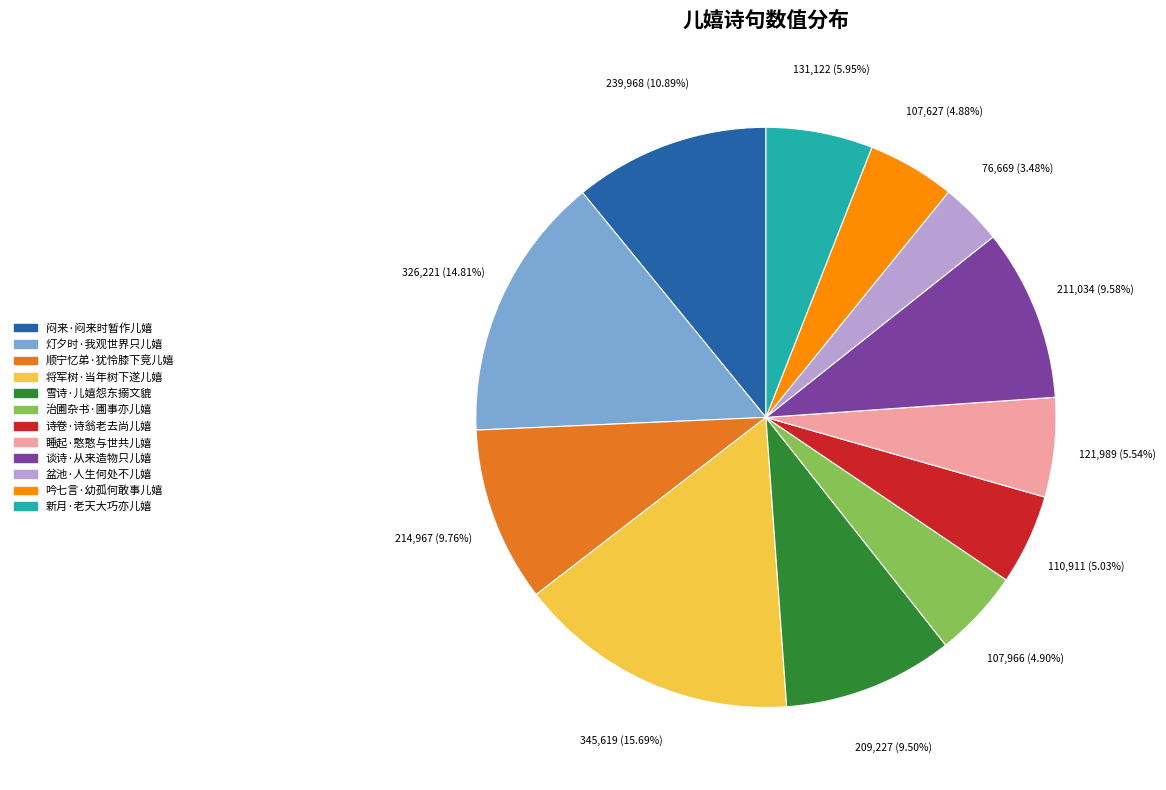

To the nearest percent, what portion does 睡起·憨憨与世共儿嬉 represent?

6%